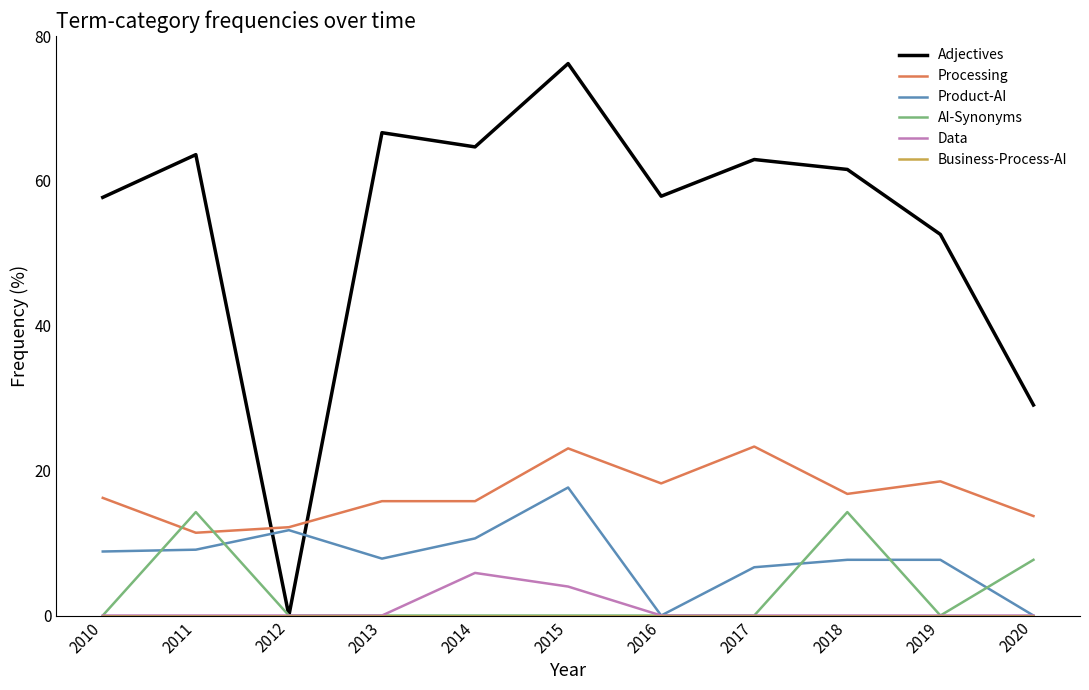

Which series has the widest spread of values?

Adjectives